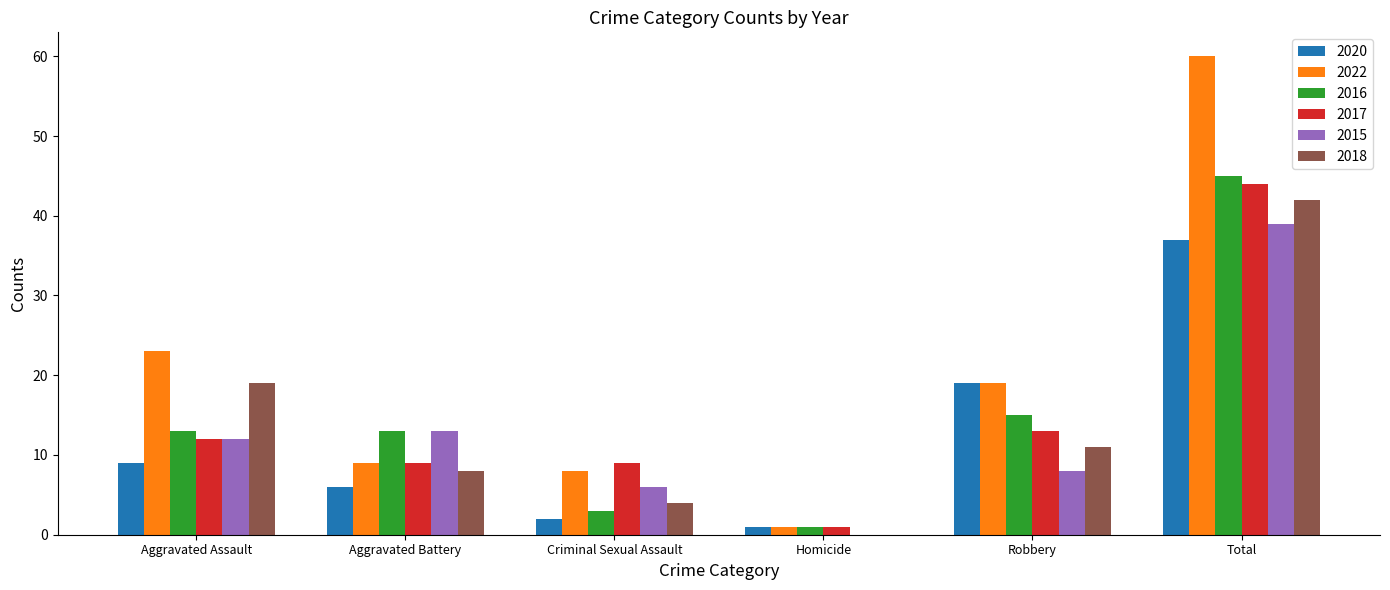

At which label does 2018 first exceed 11?

Aggravated Assault